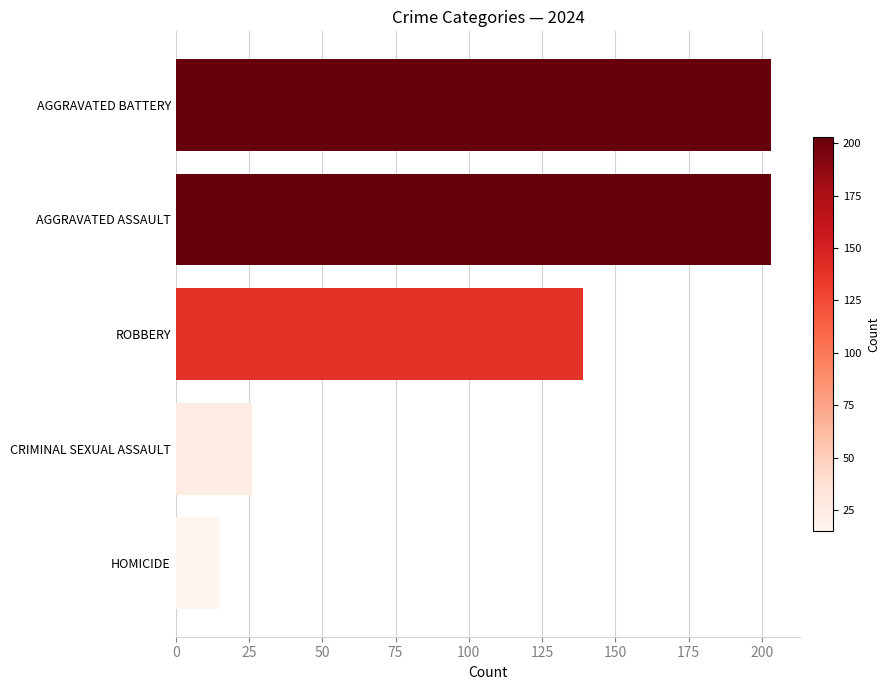

At which label is the value closest to 109?

ROBBERY